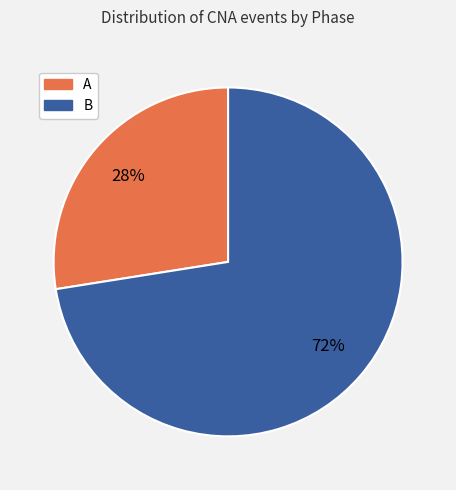

Does A represent more than half of the total?

No